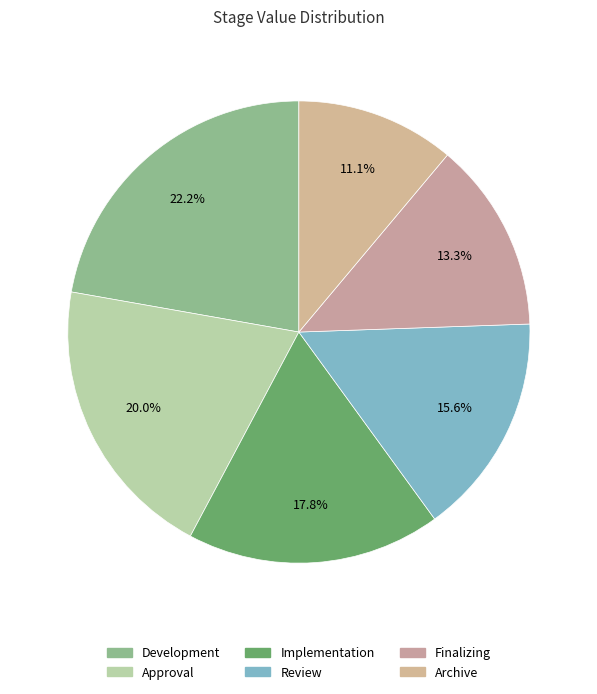

To the nearest percent, what percentage of the pie is Development?

22%